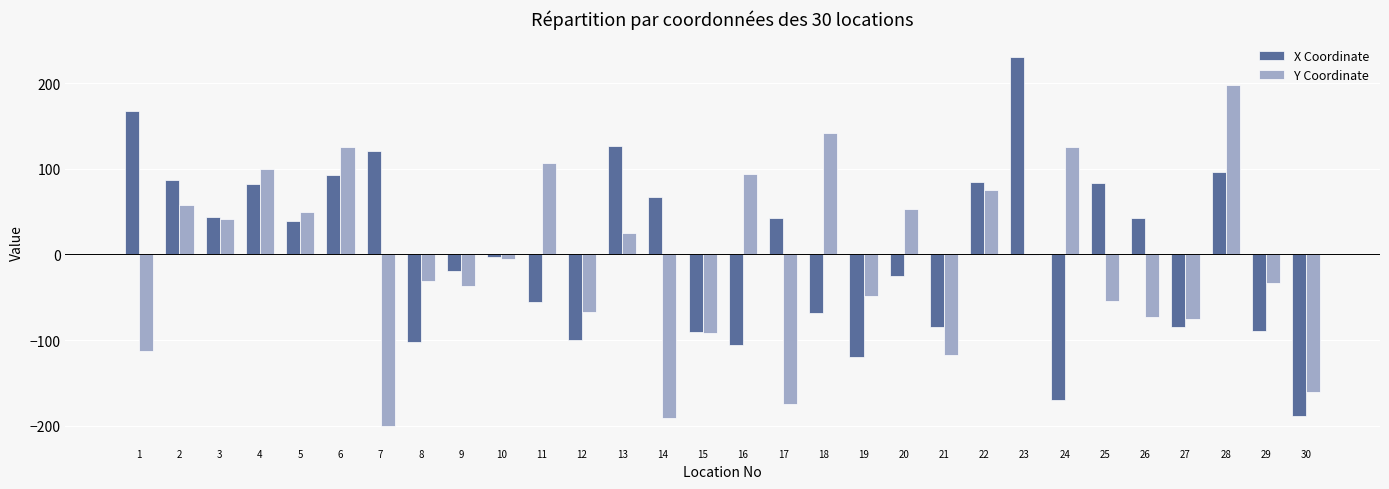

Count the number of categories in the chart.

30